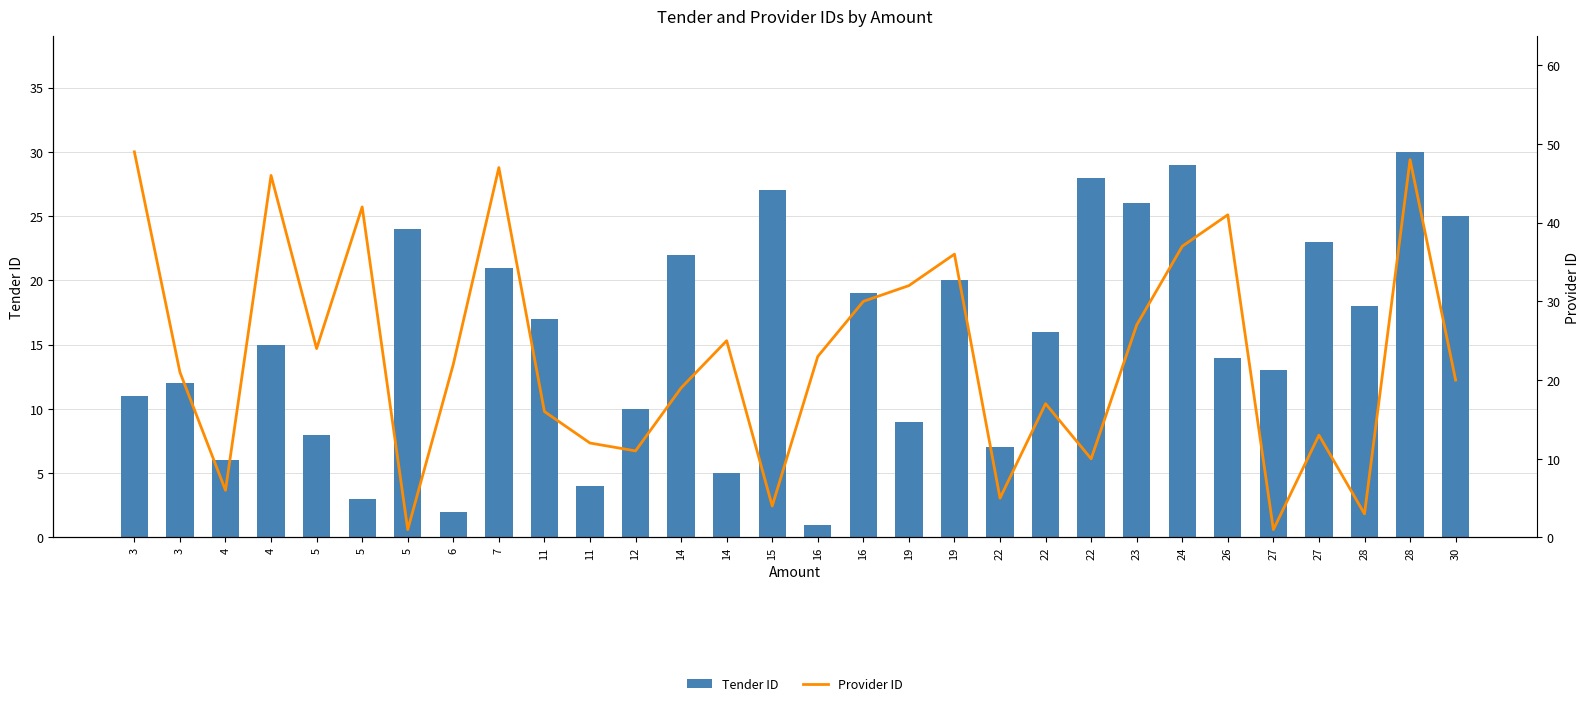

Rank the series by their maximum value, from lowest to highest.

Tender ID, Provider ID